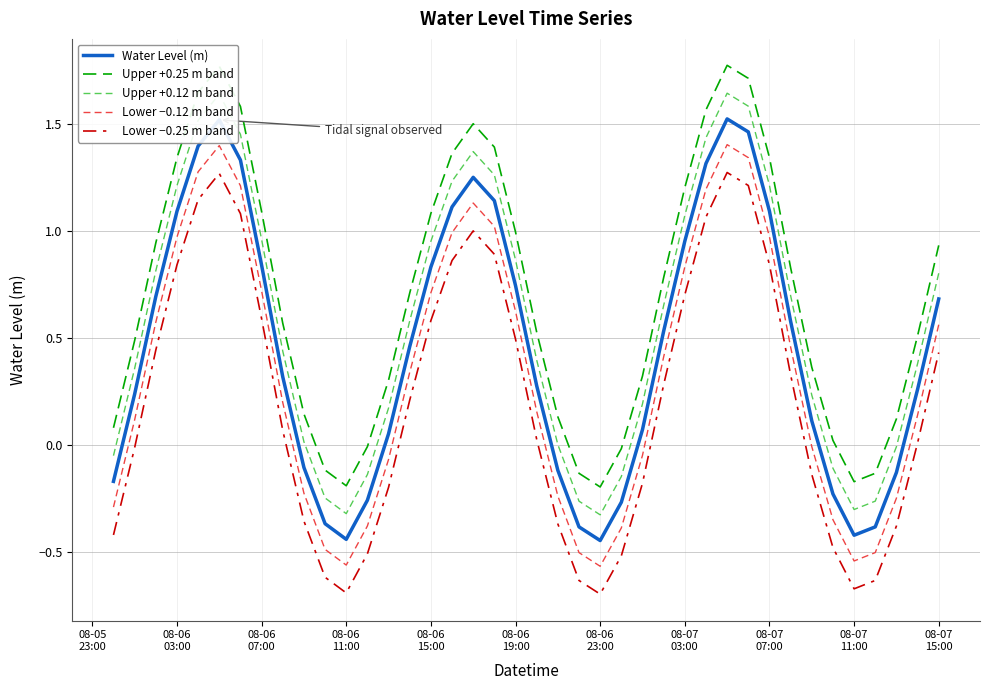

Which series has the largest total across all categories?

Upper +0.25 m band